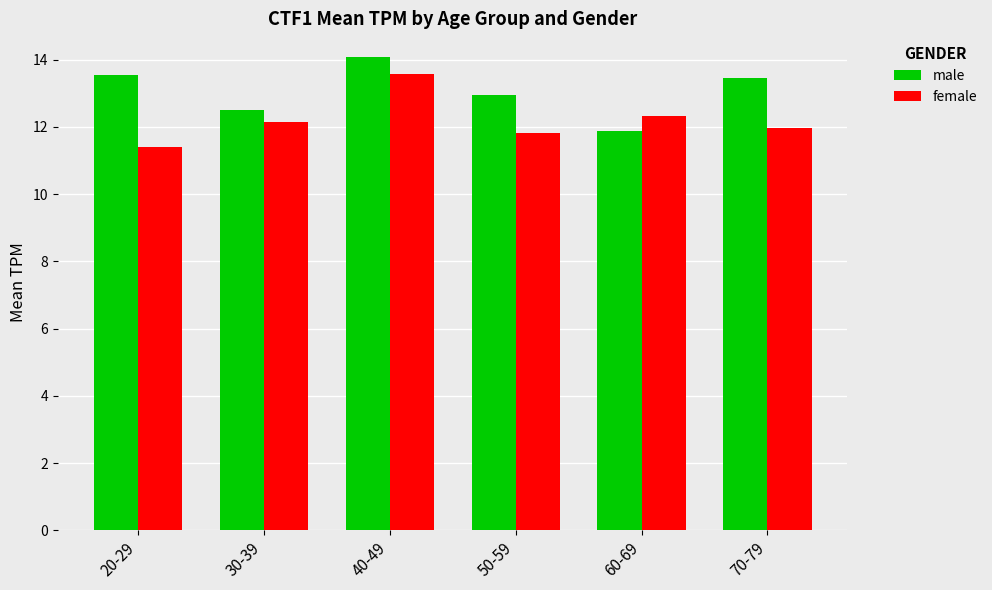

What are all the series names shown in the legend?

male, female